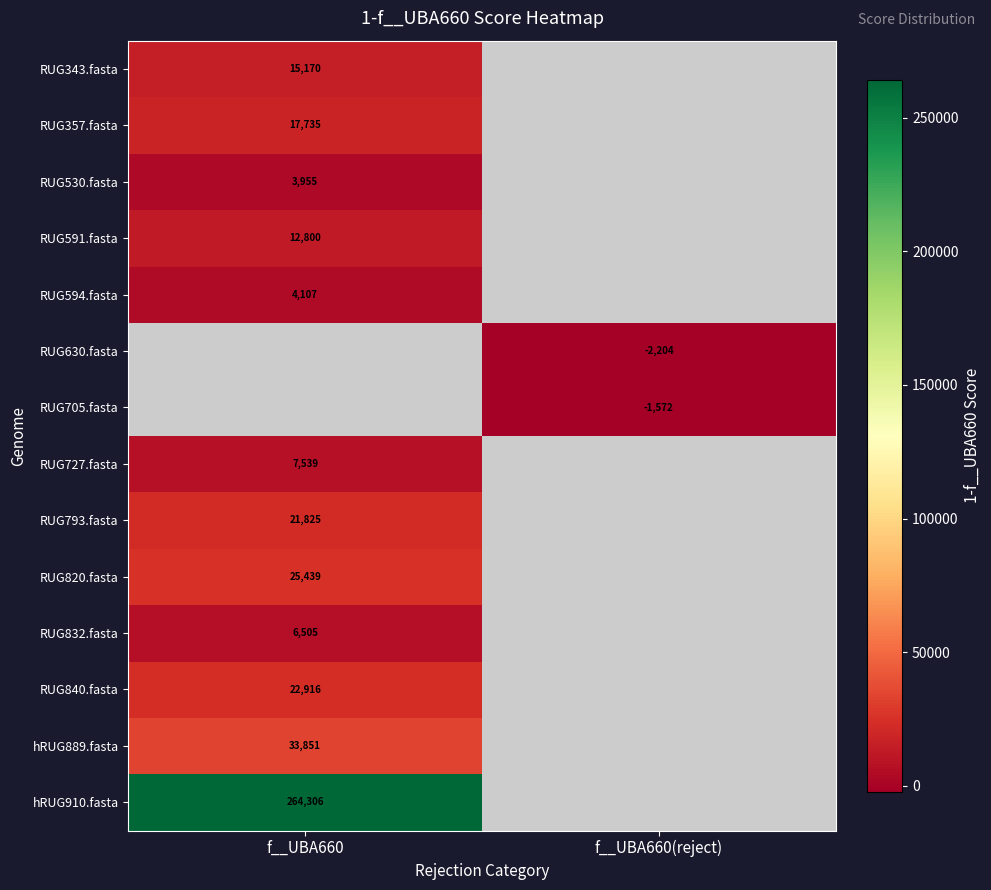

At which category does the chart reach its peak across all series?

f__UBA660